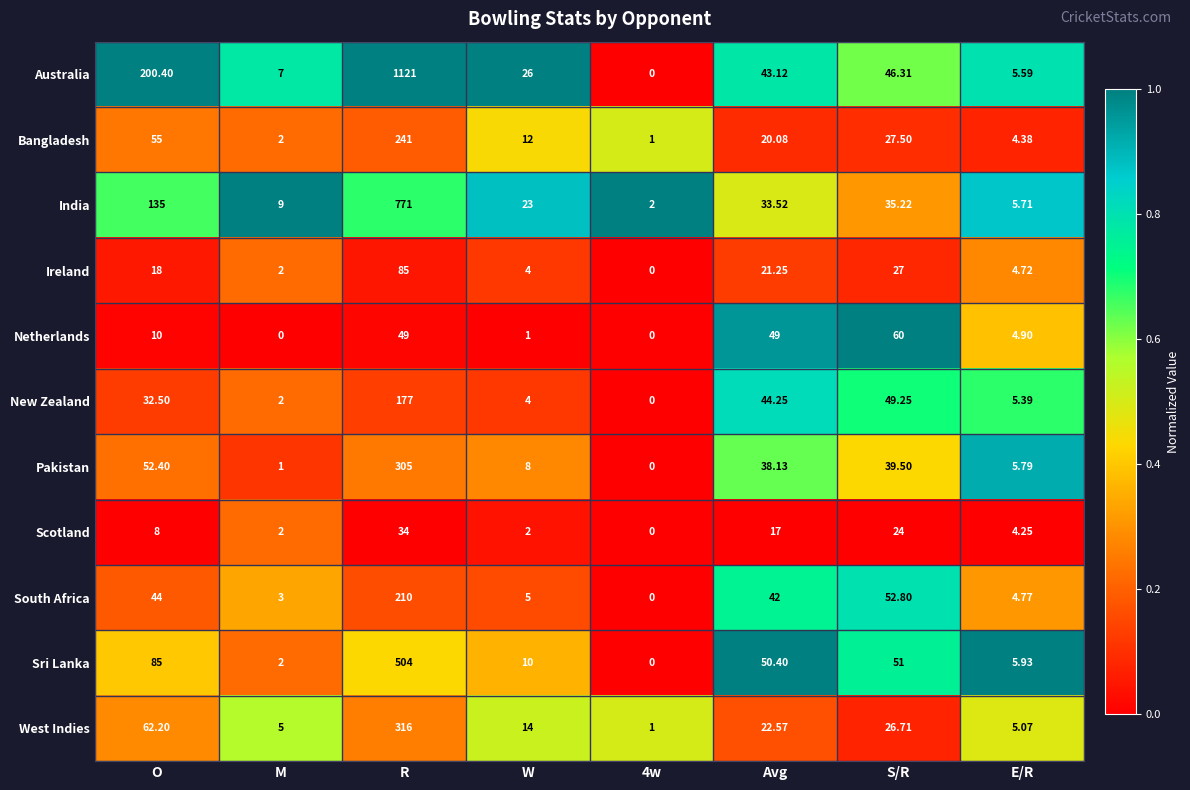

Is the value of West Indies at E/R greater than the value of Scotland at W?

Yes